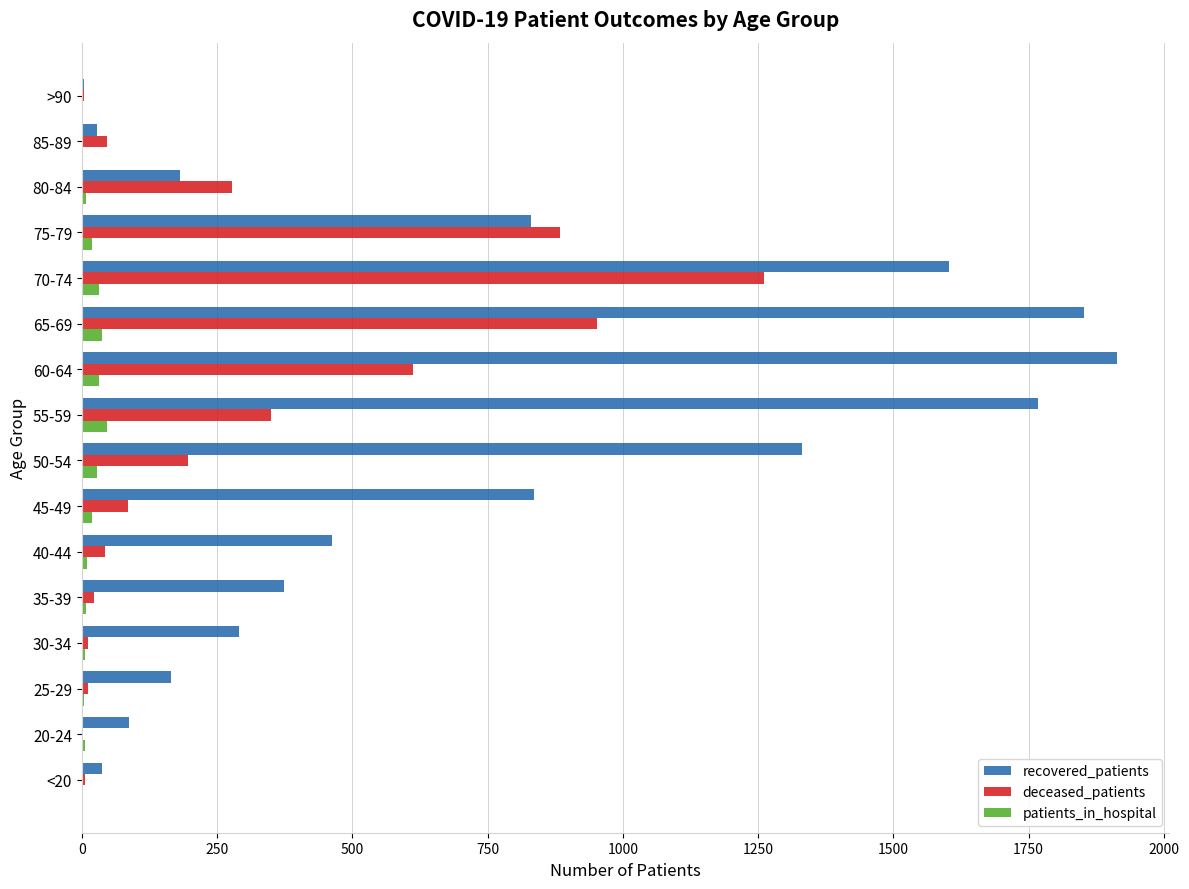

Is it true that recovered_patients equals 463 at 40-44?

True